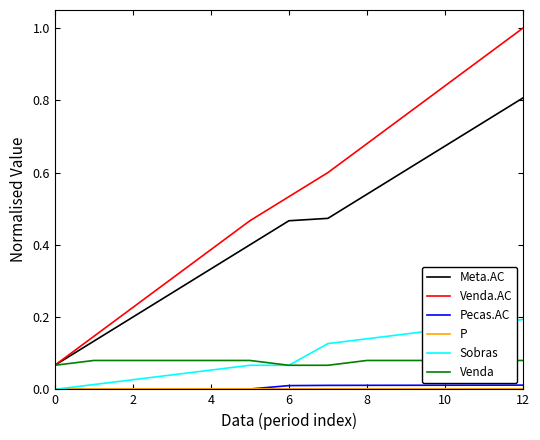

Between 8 and 9, which is larger?

9